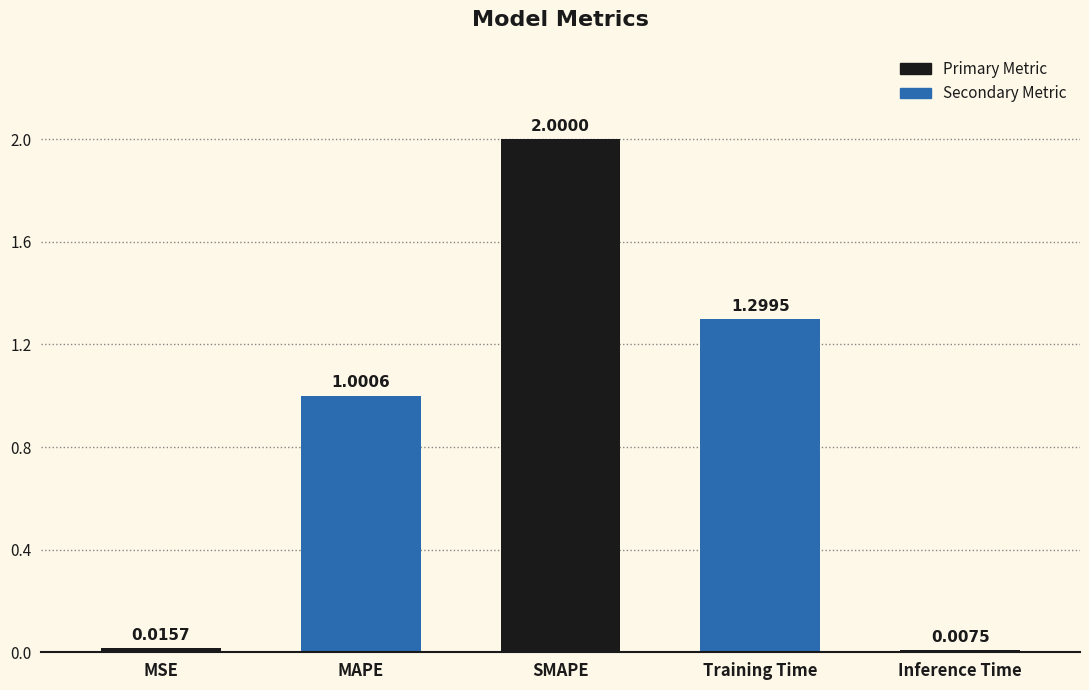

Which category has the highest value across all series?

SMAPE